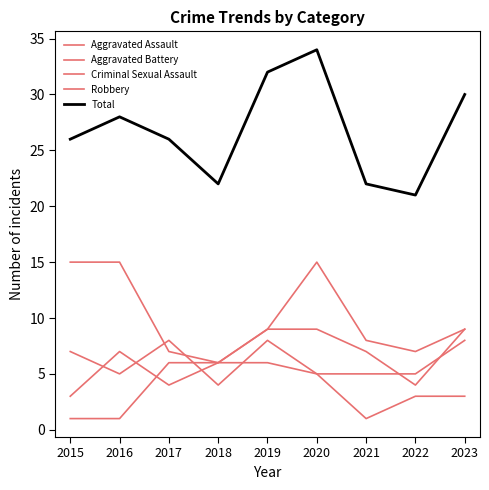

How many lines are shown in the chart?

5